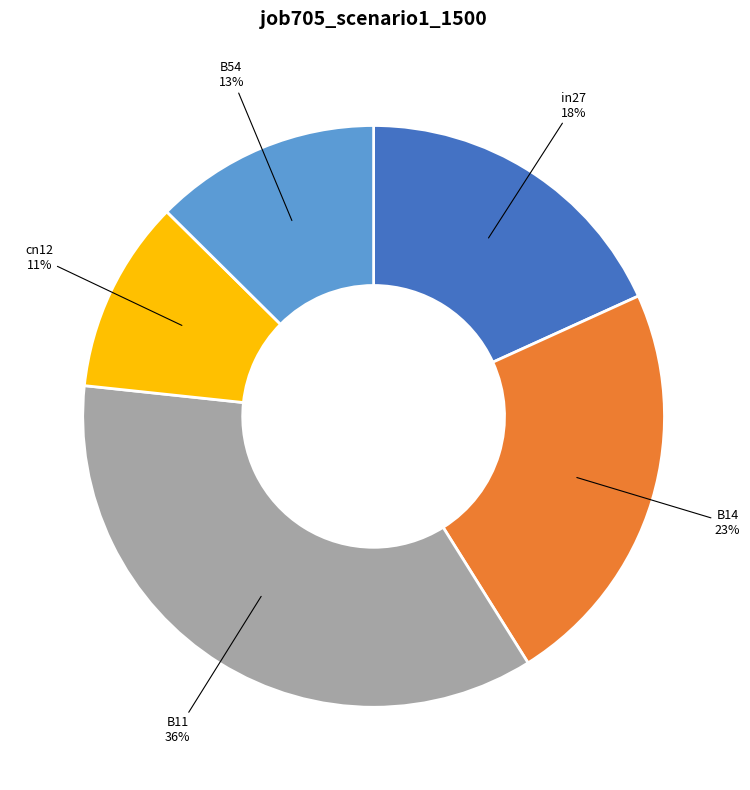

What percentage is the in27 slice, to the nearest percent?

18%